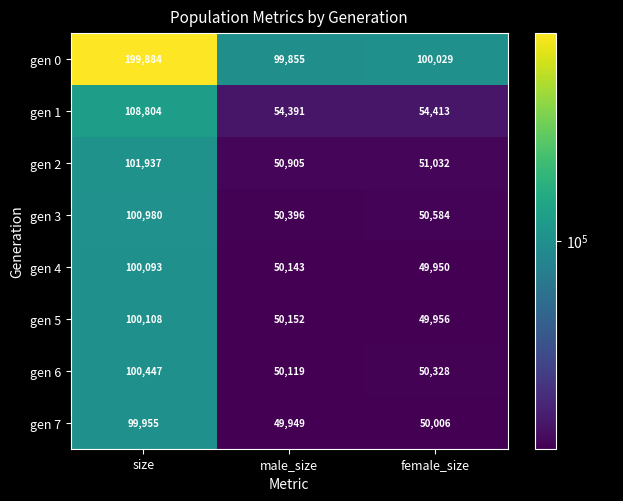

Which series has the largest range (max minus min)?

gen 0